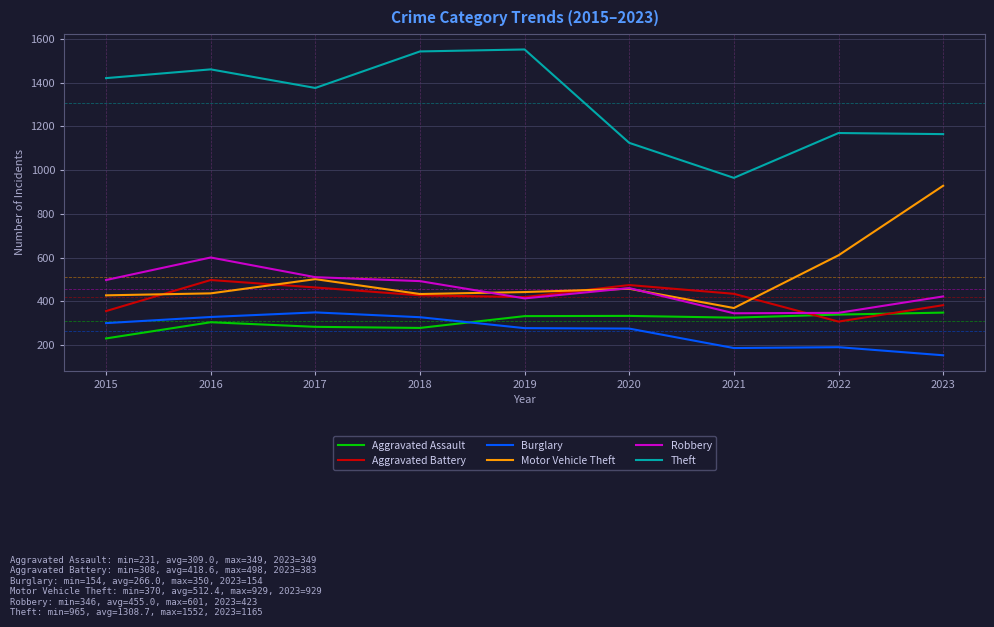

What are all the series names shown in the legend?

Aggravated Assault, Aggravated Battery, Burglary, Motor Vehicle Theft, Robbery, Theft